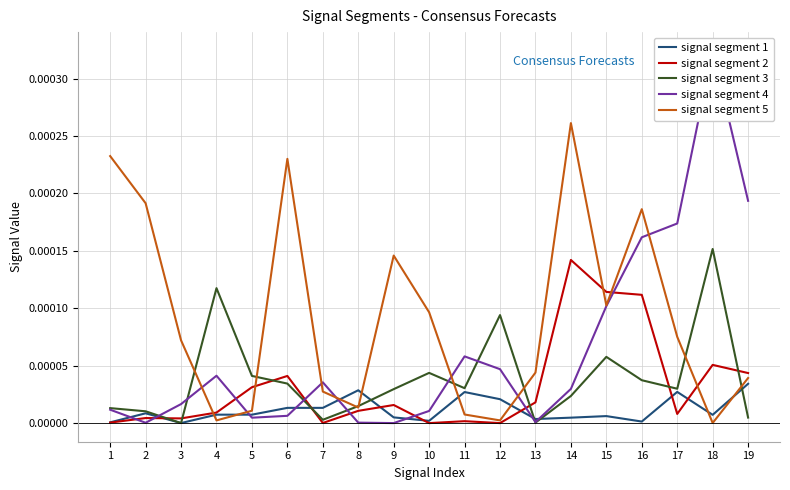

Which has a higher value, 5 or 9?

5